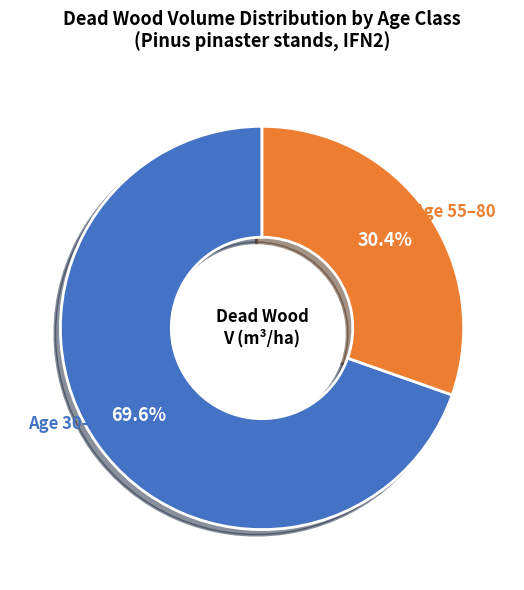

Which slice is the smallest?

Age 55–80